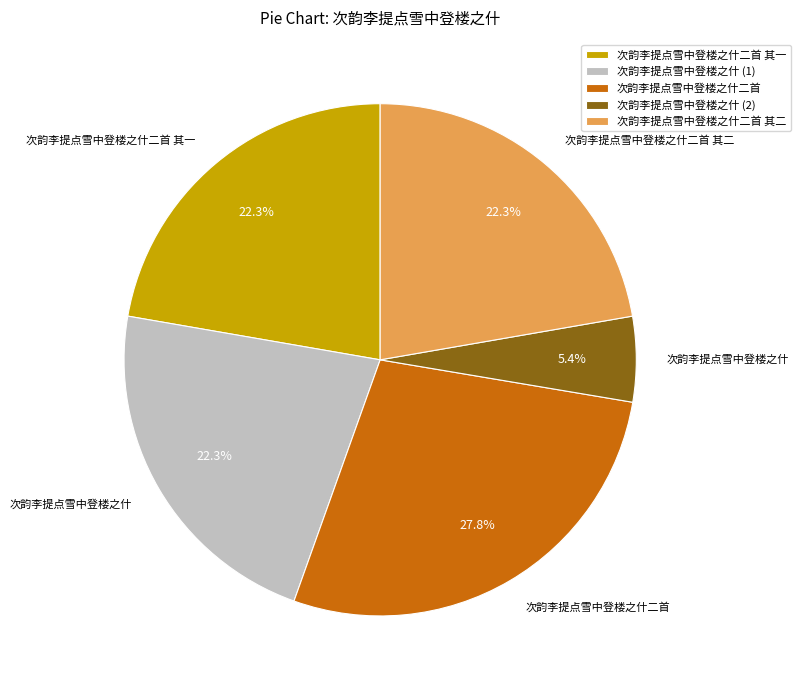

Which slice is the smallest?

次韵李提点雪中登楼之什